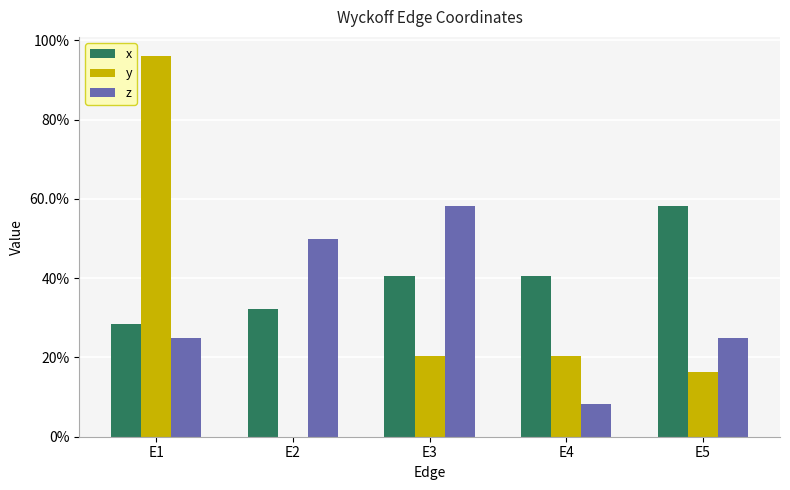

Are the bars grouped side by side (vs. stacked)?

Yes